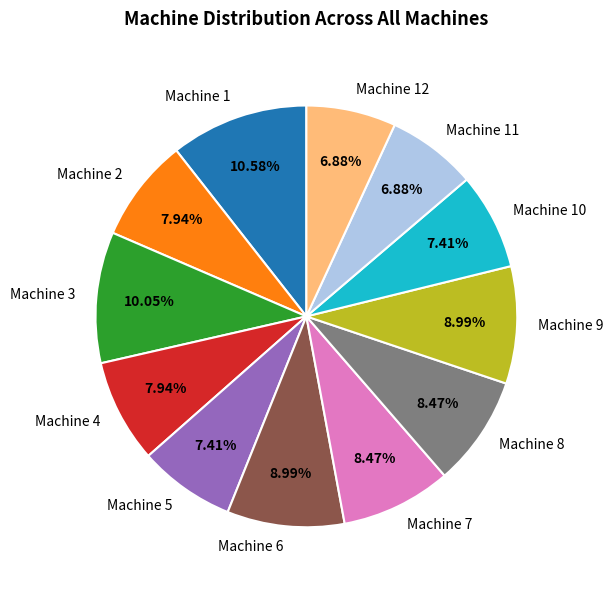

True or false: Machine 10 accounts for 1% of the total.

False